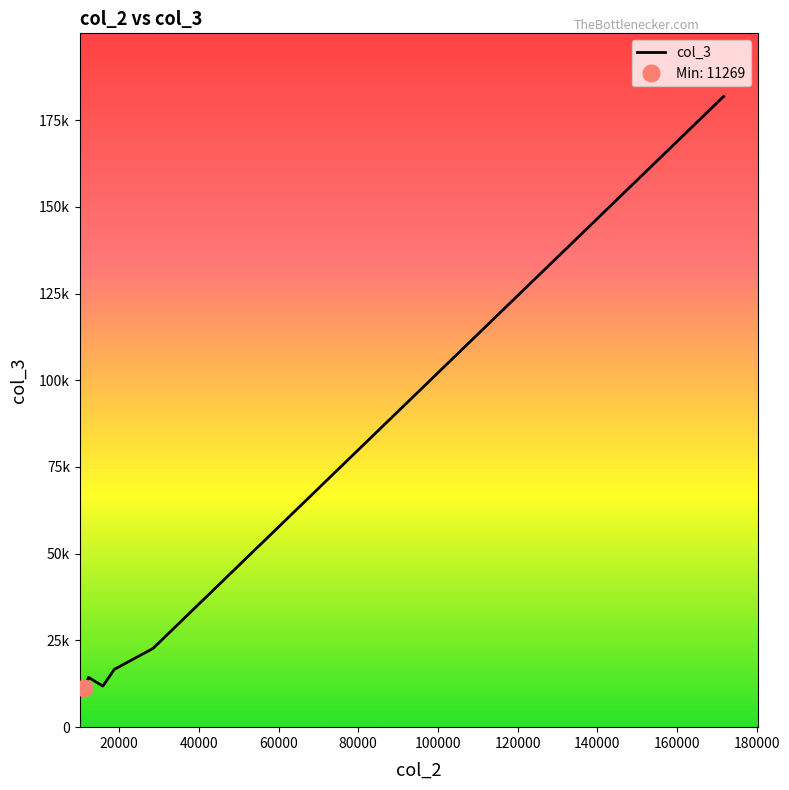

The chart shows a value of 17038 at 19397. True or false?

True